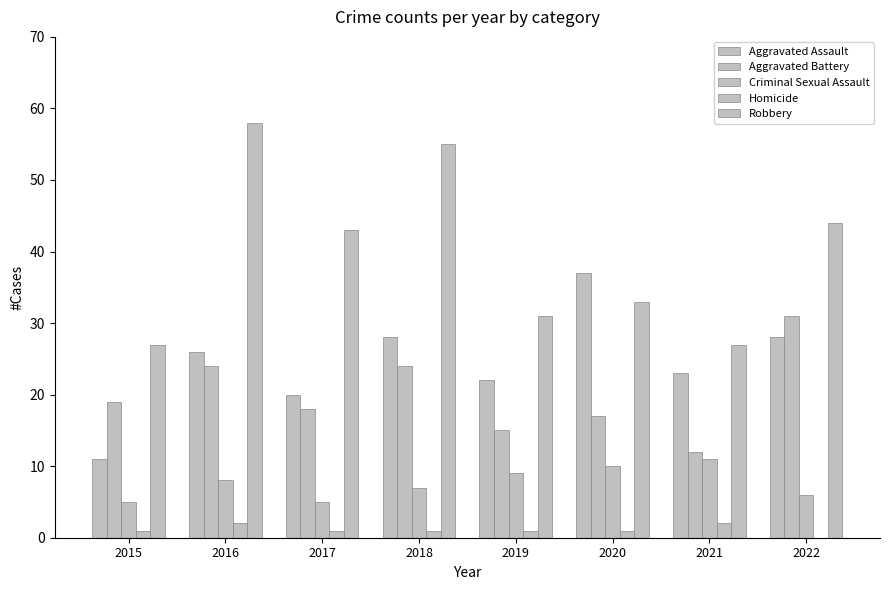

Read the Criminal Sexual Assault value at 2015.

5